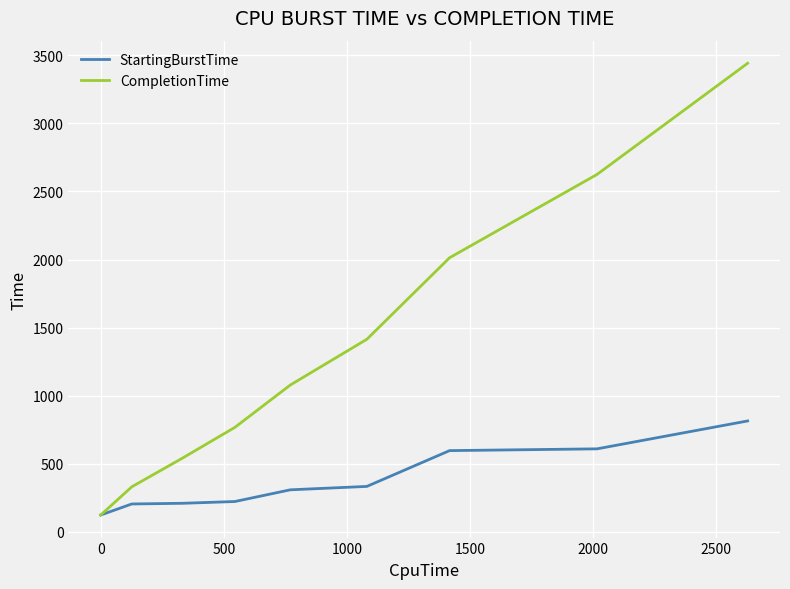

What is the highest value of the CompletionTime series?

3442